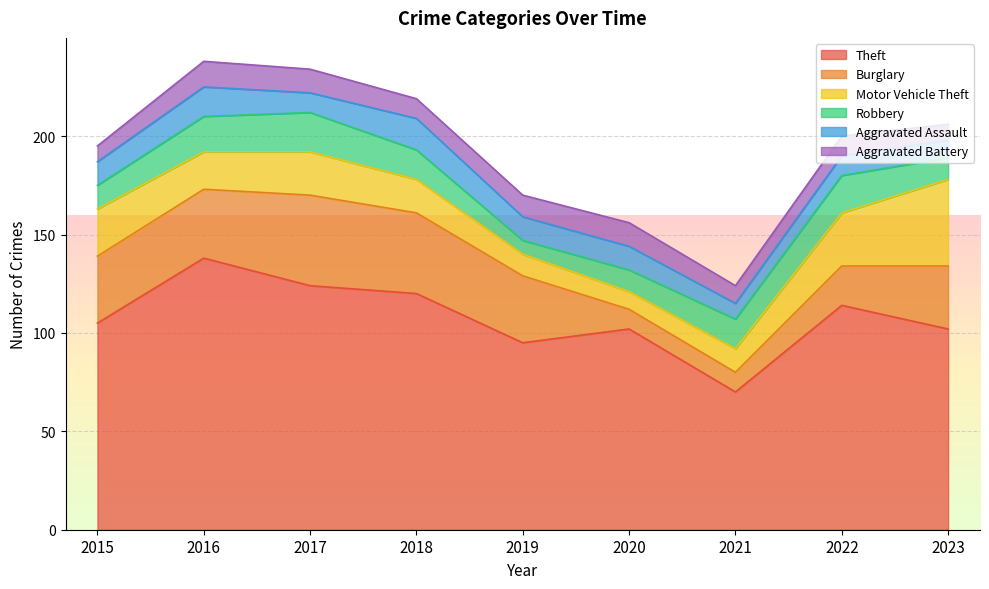

What is the maximum value for Burglary?

46